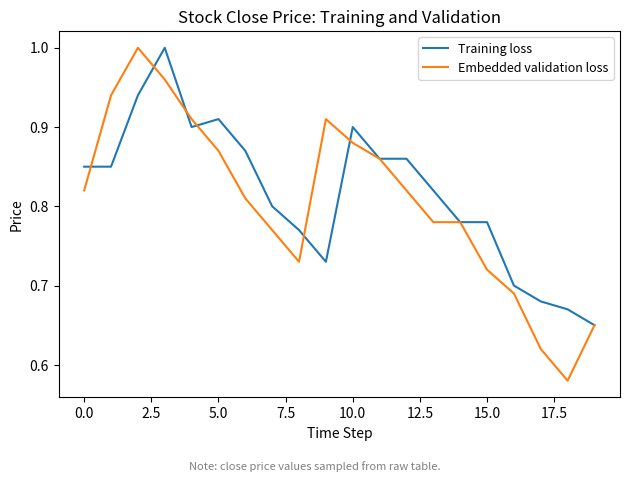

What is the sum of all Embedded validation loss values?

16.1